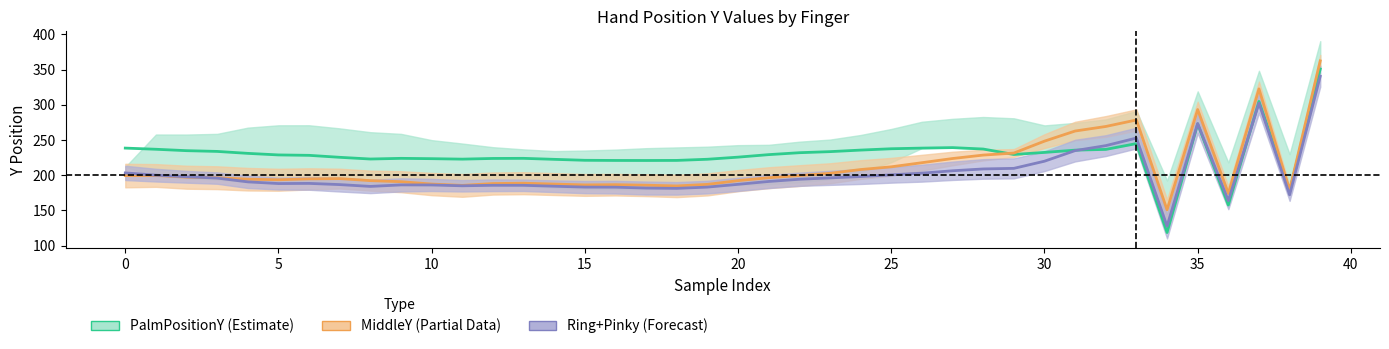

Which series ends up on top after the final intersection of MiddleY (Partial) and PalmPositionY (Estimate)?

MiddleY (Partial)